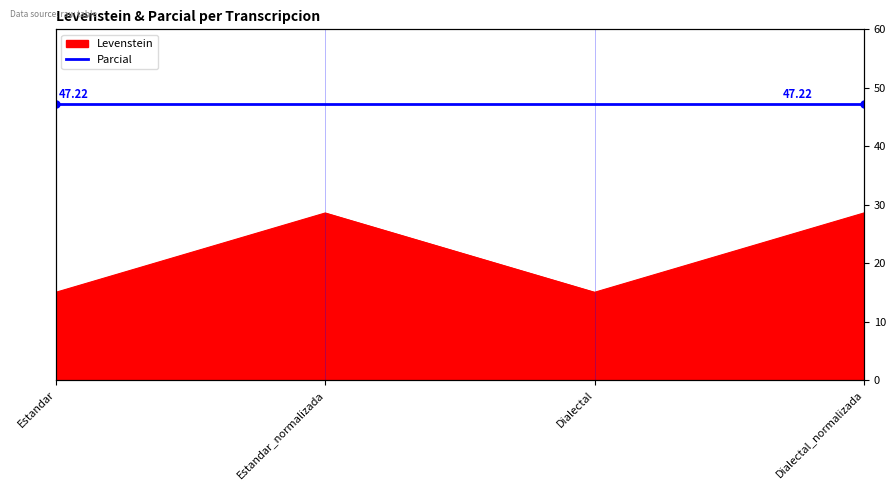

True or false: the data shows 6.1 at Estandar.

False